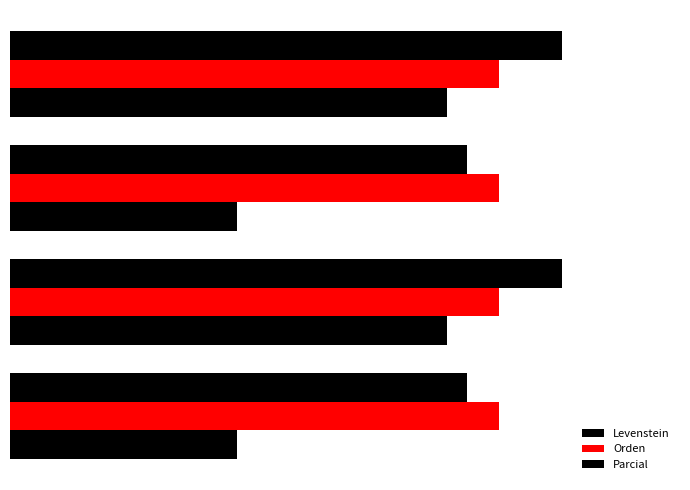

Count the number of categories in the chart.

4